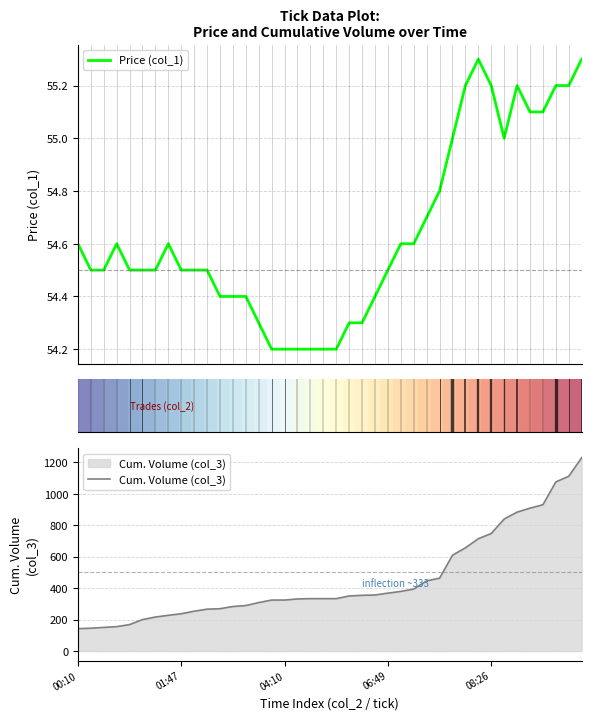

What is the average value of the Price (col_1) series?

54.6